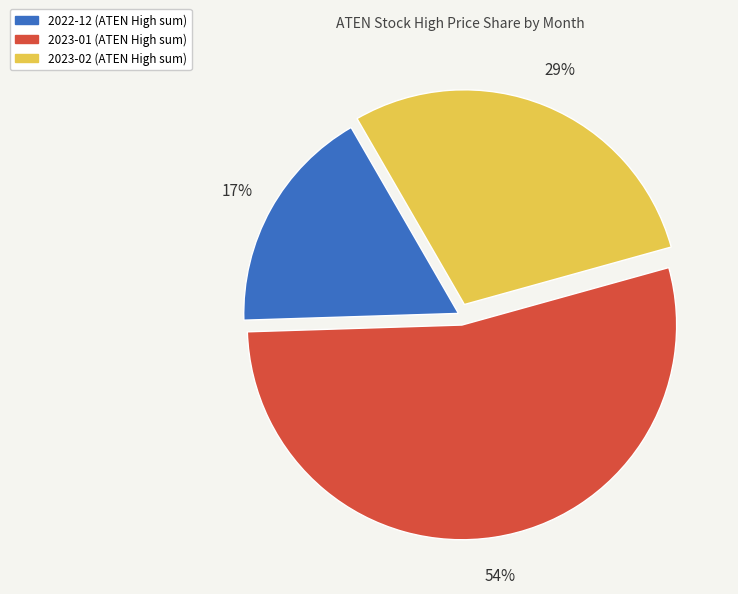

Do 2023-01 and 2023-02 together represent more than half of the pie?

Yes